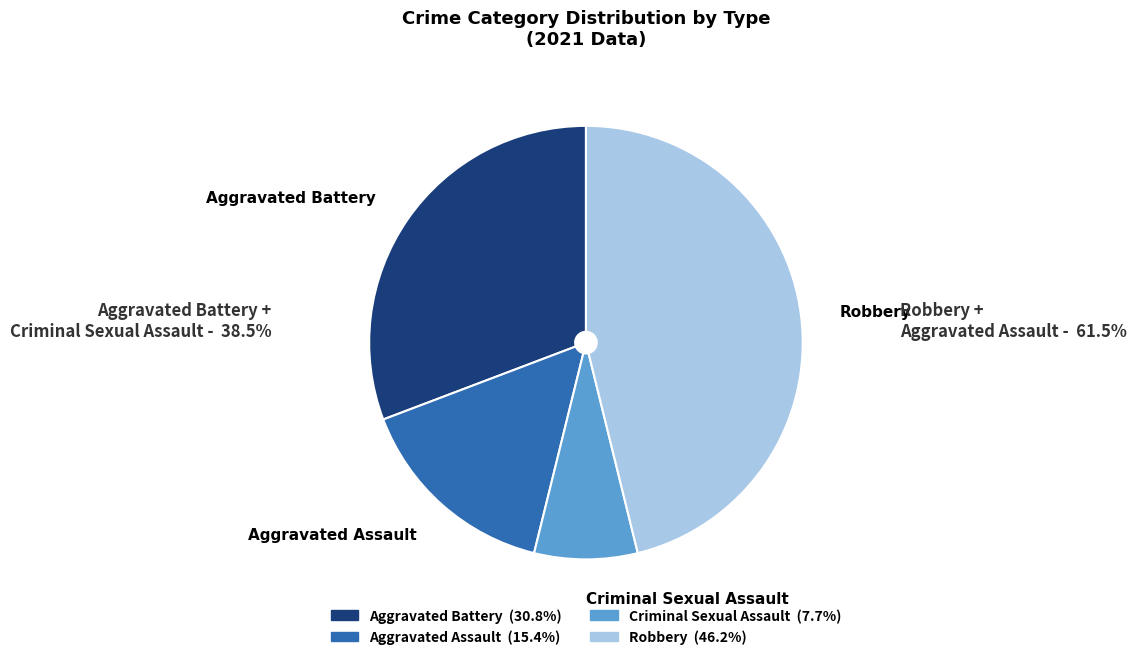

Rank the categories by value from highest to lowest.

Robbery, Aggravated Battery, Aggravated Assault, Criminal Sexual Assault